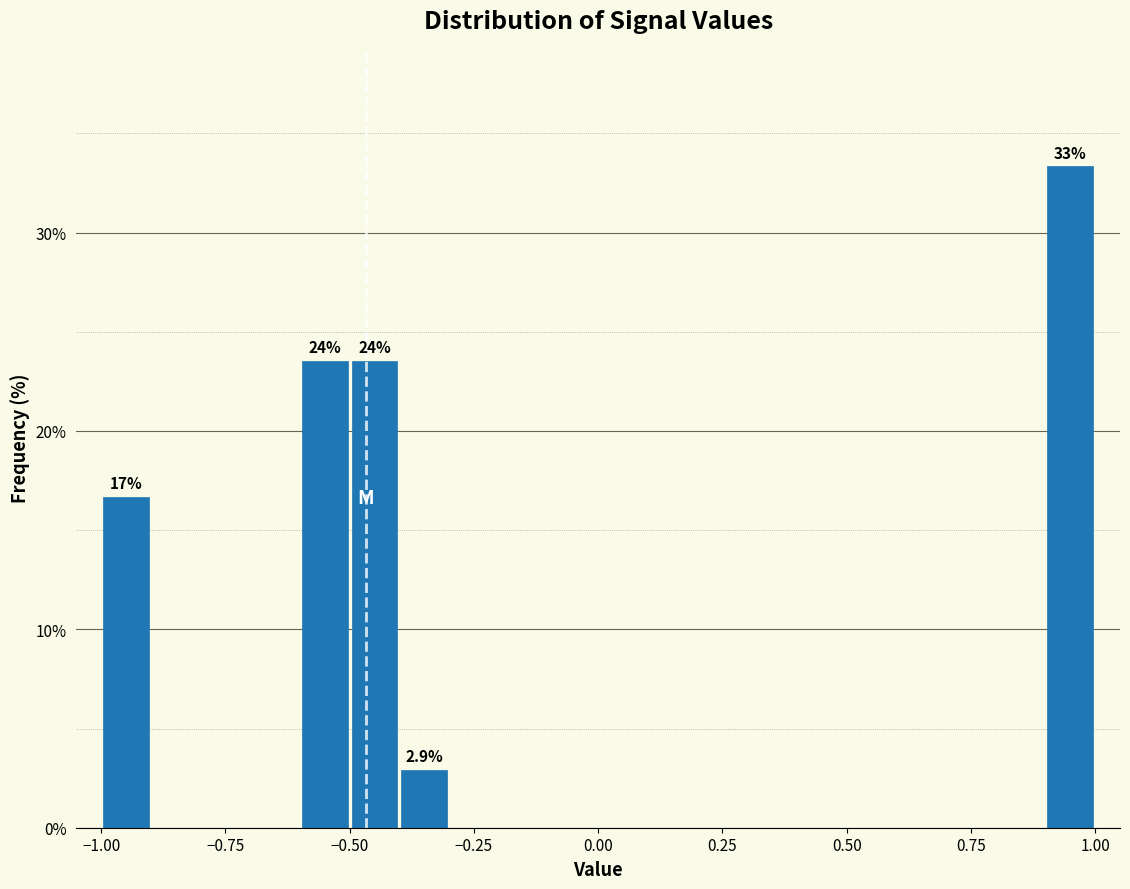

Around what value on the x-axis is the tallest bar? Give the approximate position of its centre, as read against the axis.

0.95